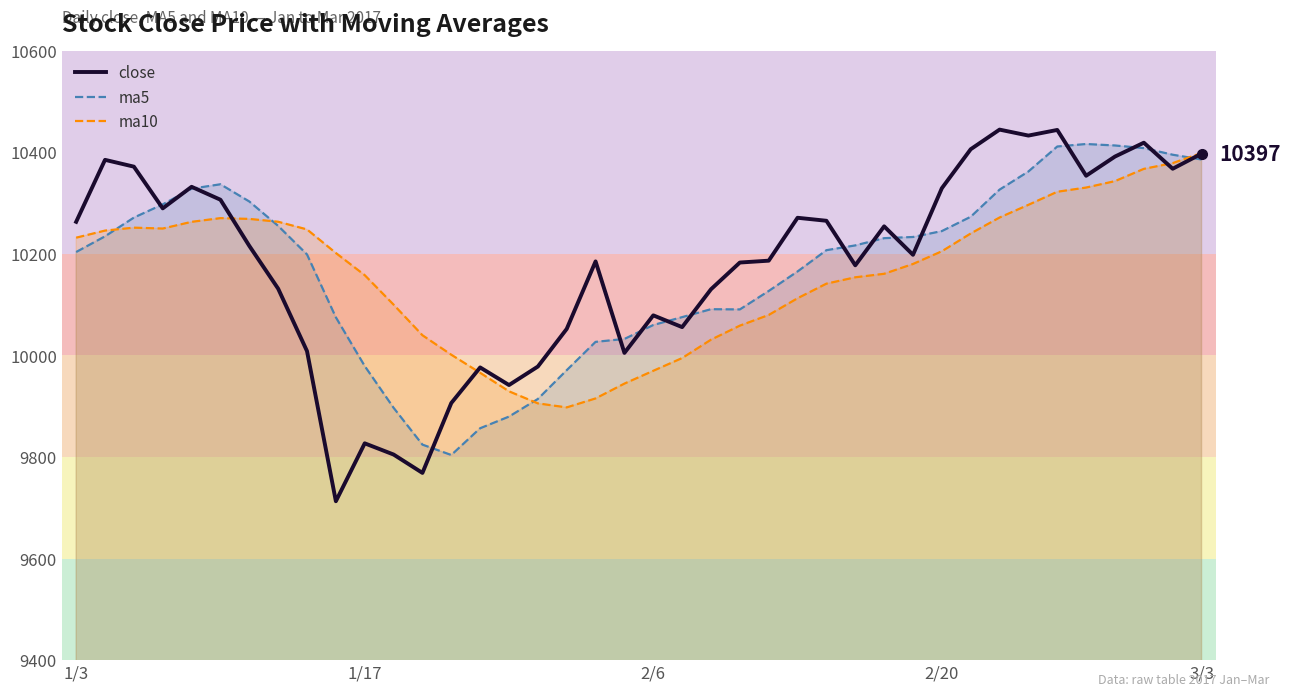

What is the total value across all series at 33?

31090.9